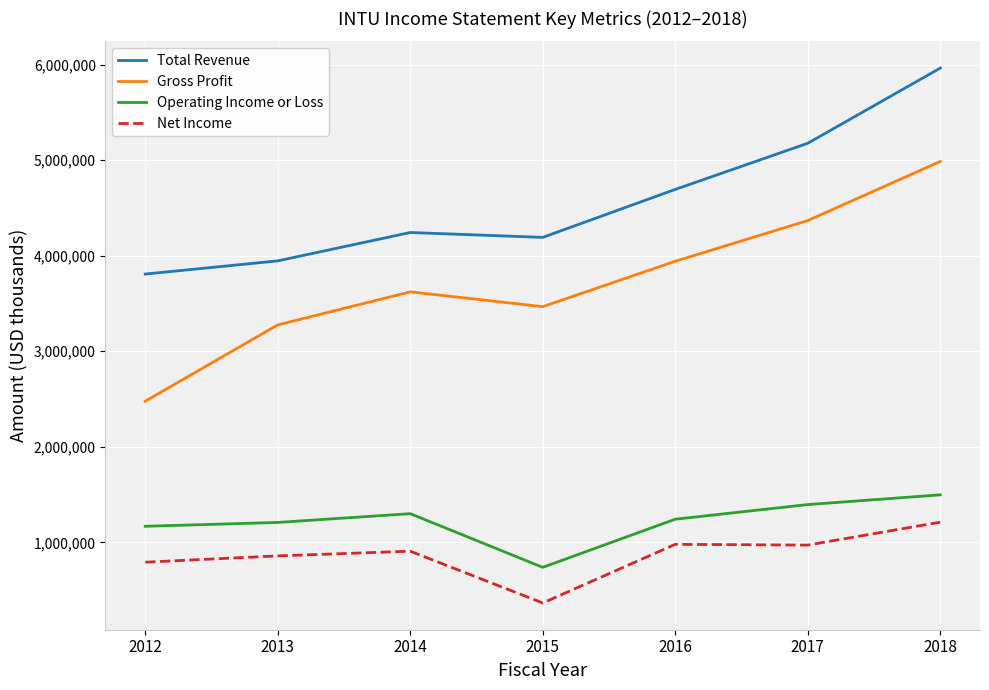

What is the average value of the Gross Profit series?

3734143